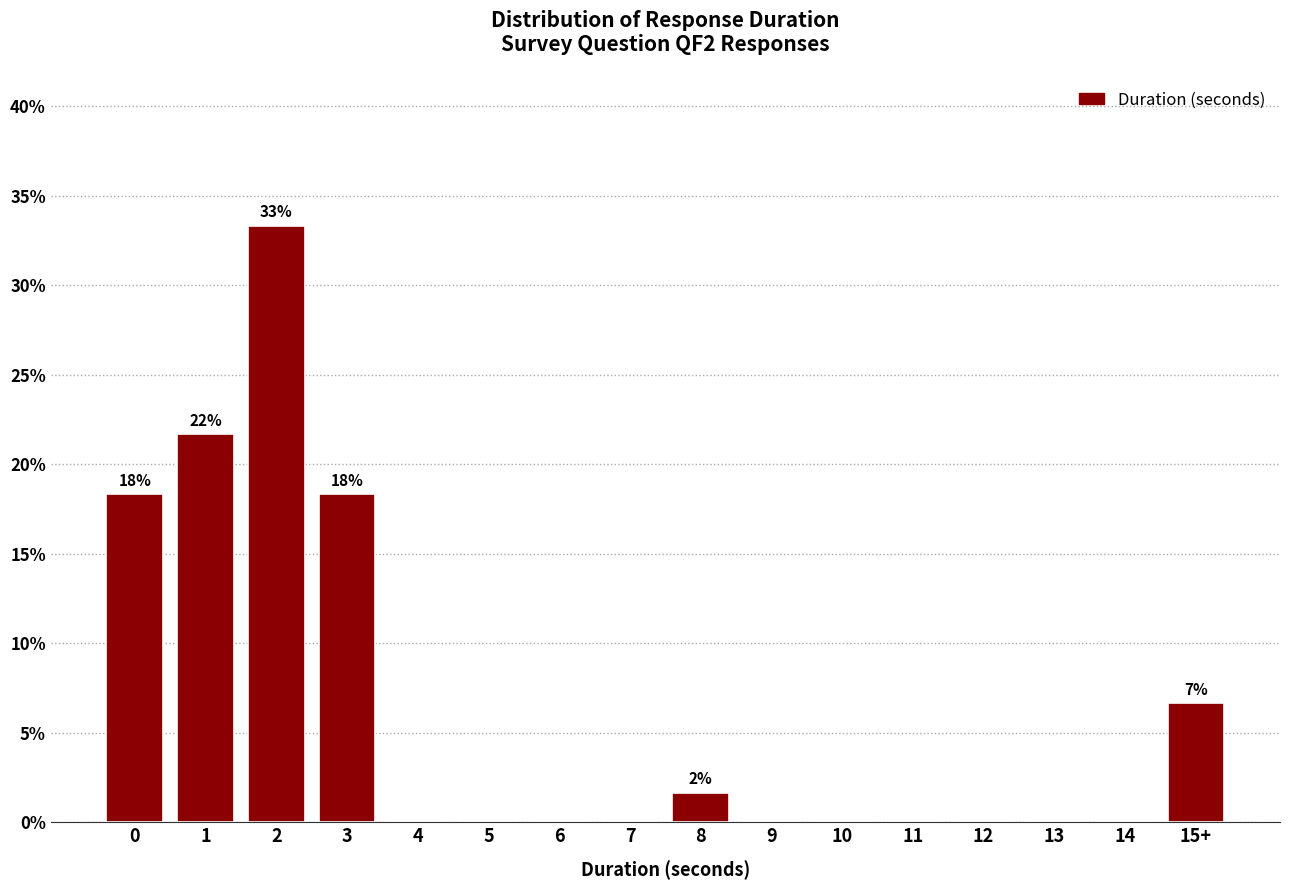

Reading left to right, what are all the values shown in this chart?

0=18.3	1=21.7	2=33.3	3=18.3	4=0.0	5=0.0	6=0.0	7=0.0	8=1.7	9=0.0	10=0.0	11=0.0	12=0.0	13=0.0	14=0.0	15+=6.7